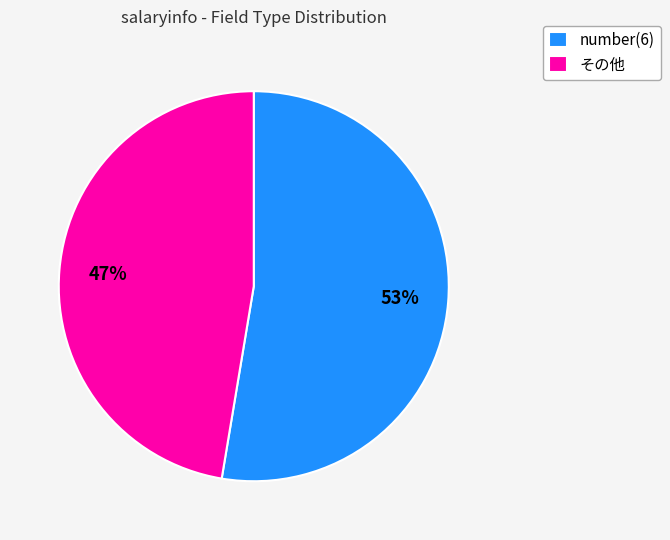

What percentage is the number(6) slice, to the nearest percent?

53%